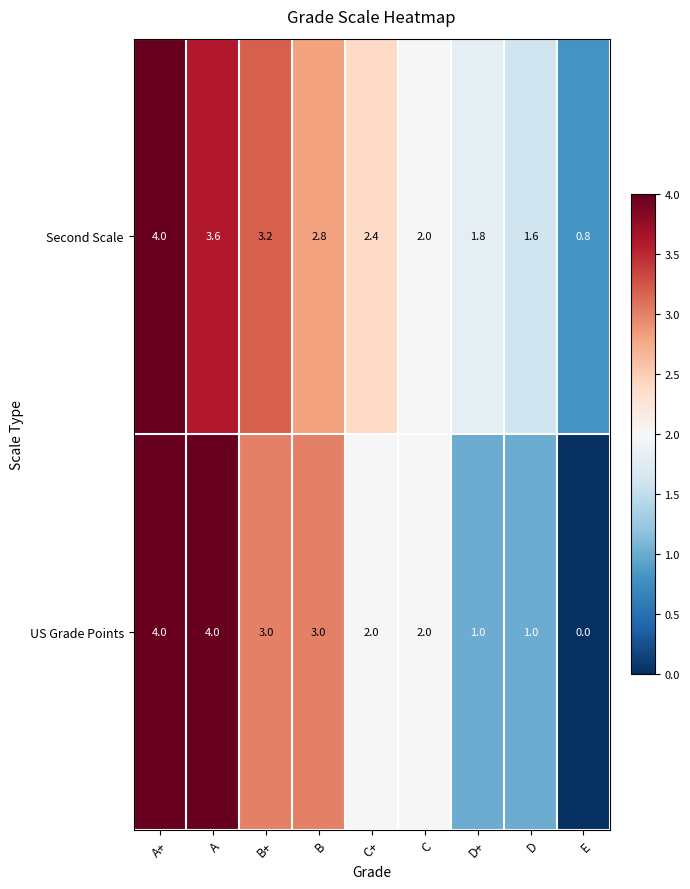

Is it true that US Grade Points equals 0.2 at D?

False